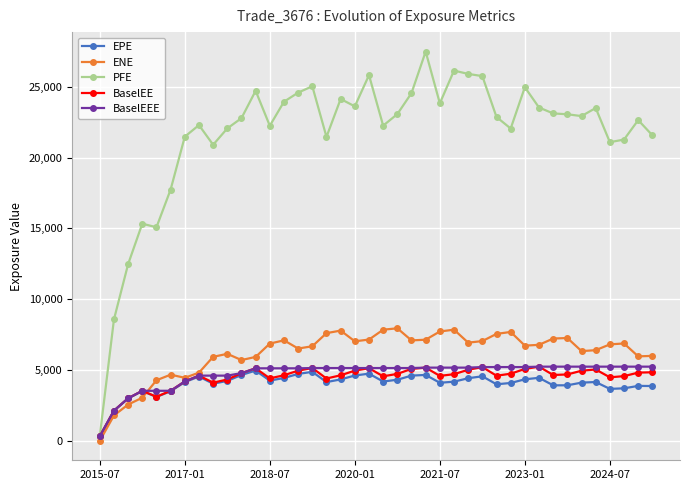

What is the greatest value displayed?

27490.2